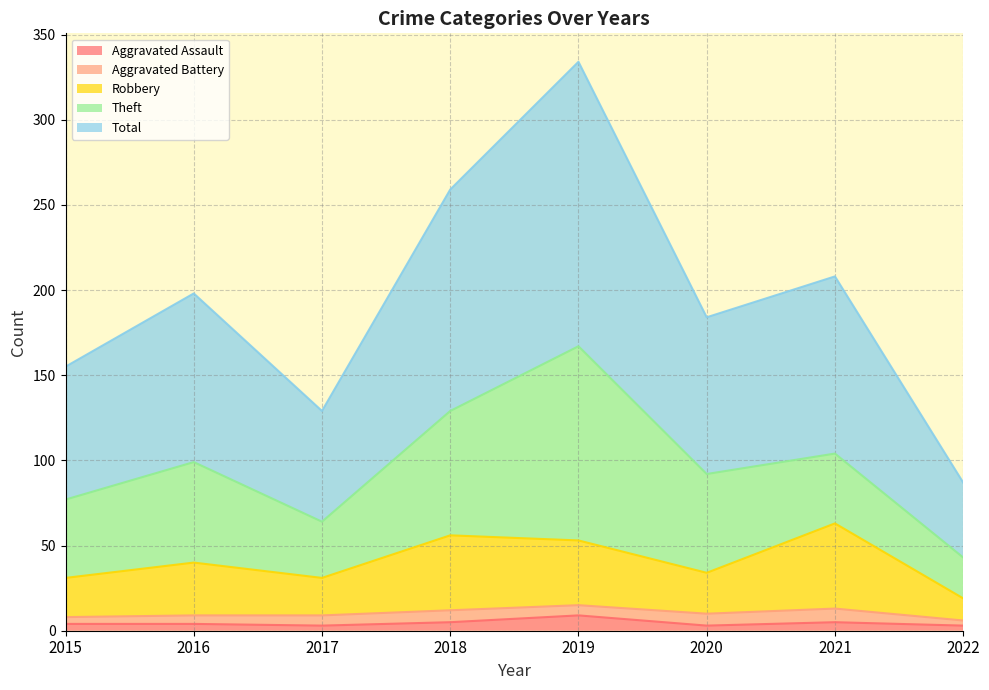

Where is Robbery nearest to the value 41?

2016